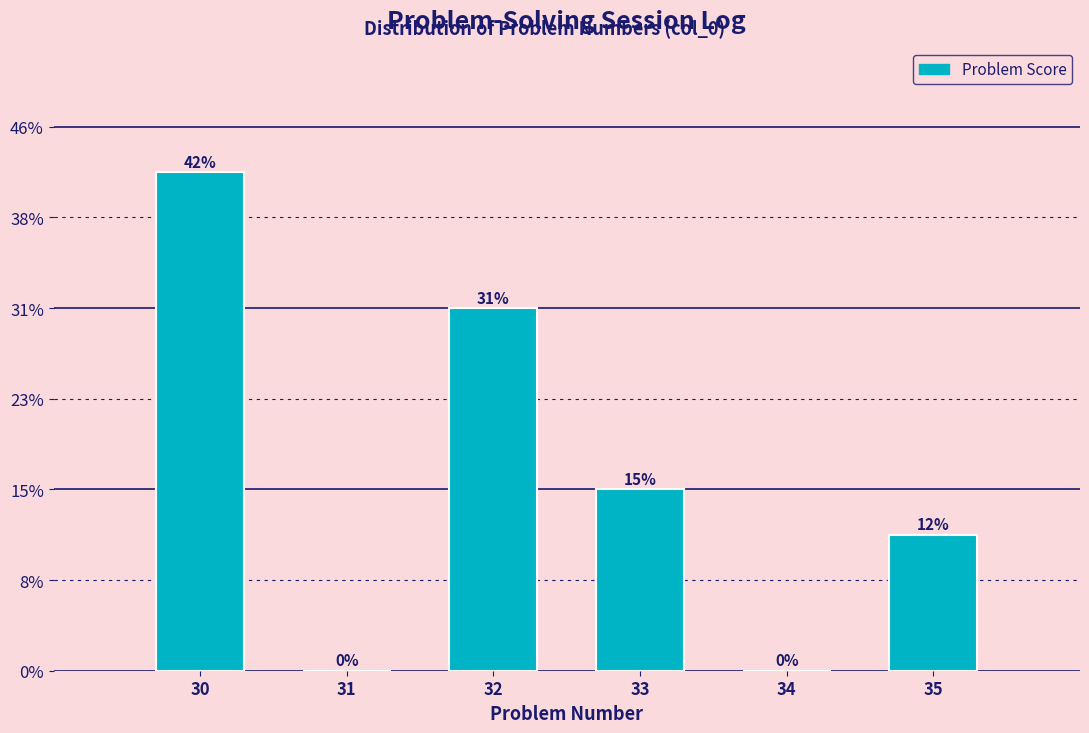

Are the bars horizontal?

No